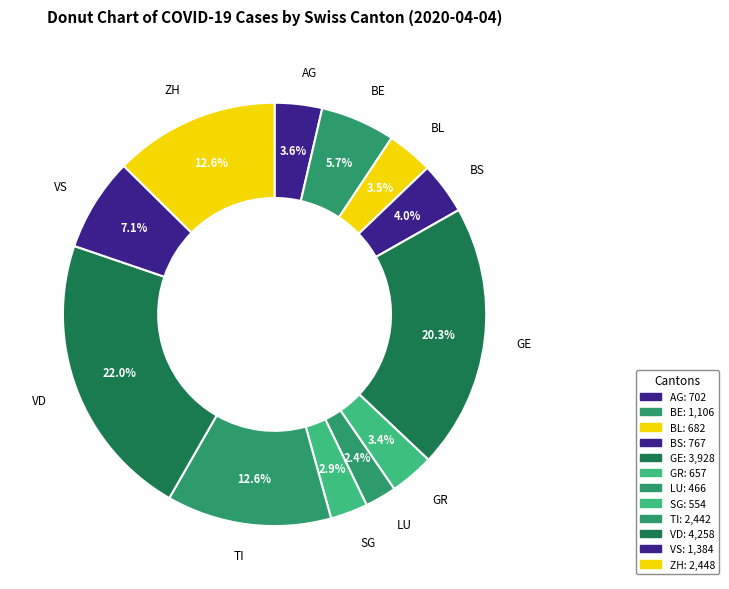

Rank the categories by value from highest to lowest.

VD, GE, ZH, TI, VS, BE, BS, AG, BL, GR, SG, LU